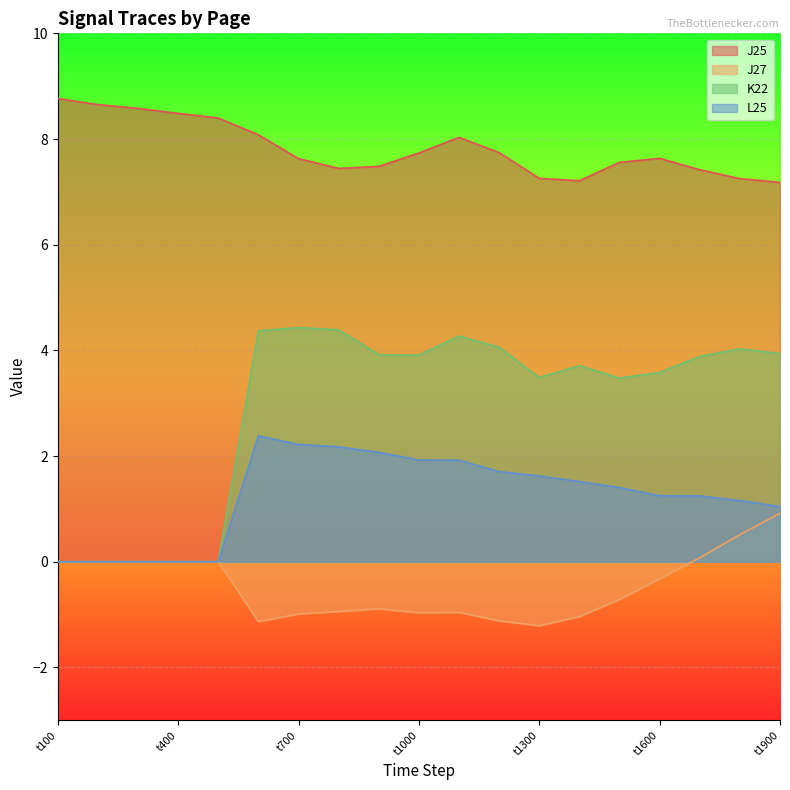

How many values in J27 are below zero?

11